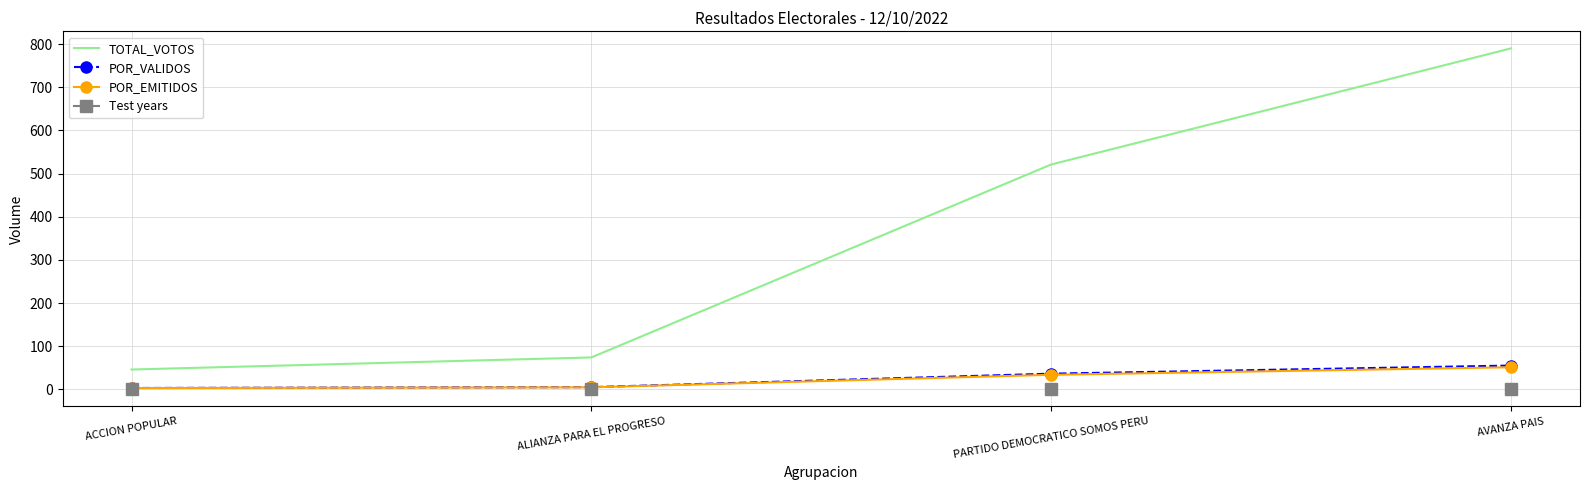

The value of TOTAL_VOTOS at PARTIDO DEMOCRATICO SOMOS PERU is 521.0. True or false?

True